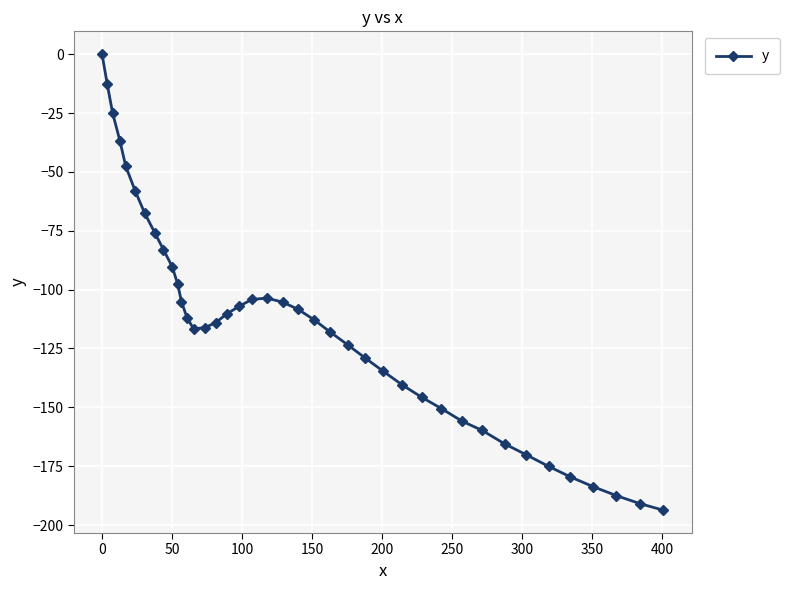

What is the value of the 35th point from the left?

-175.1